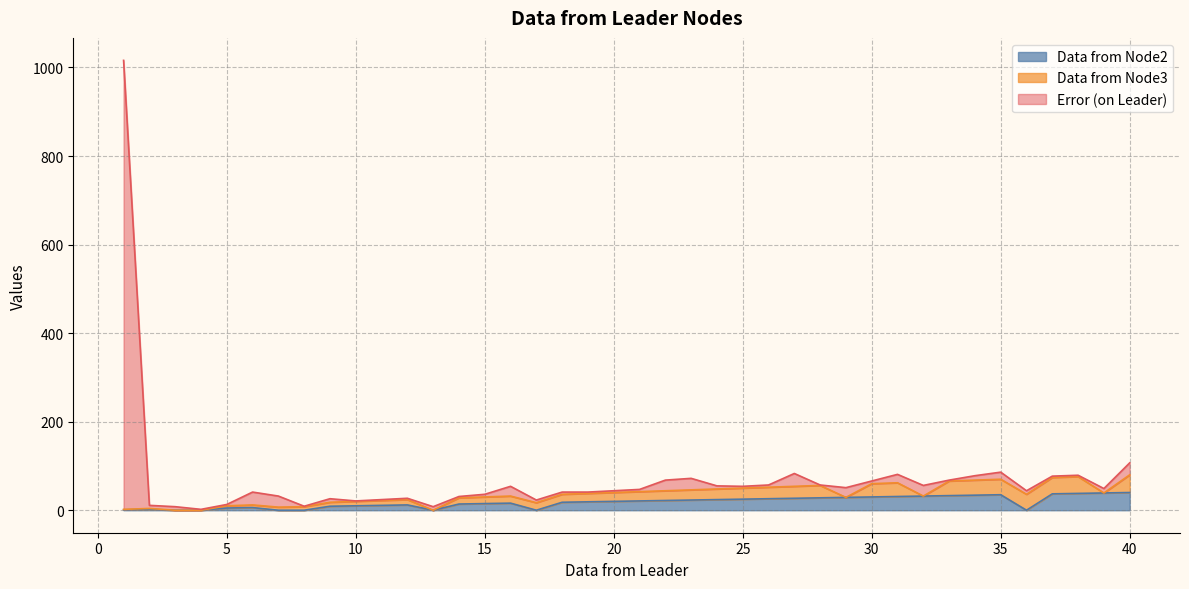

What is the approximate value of Error (on Leader) at 8?

9